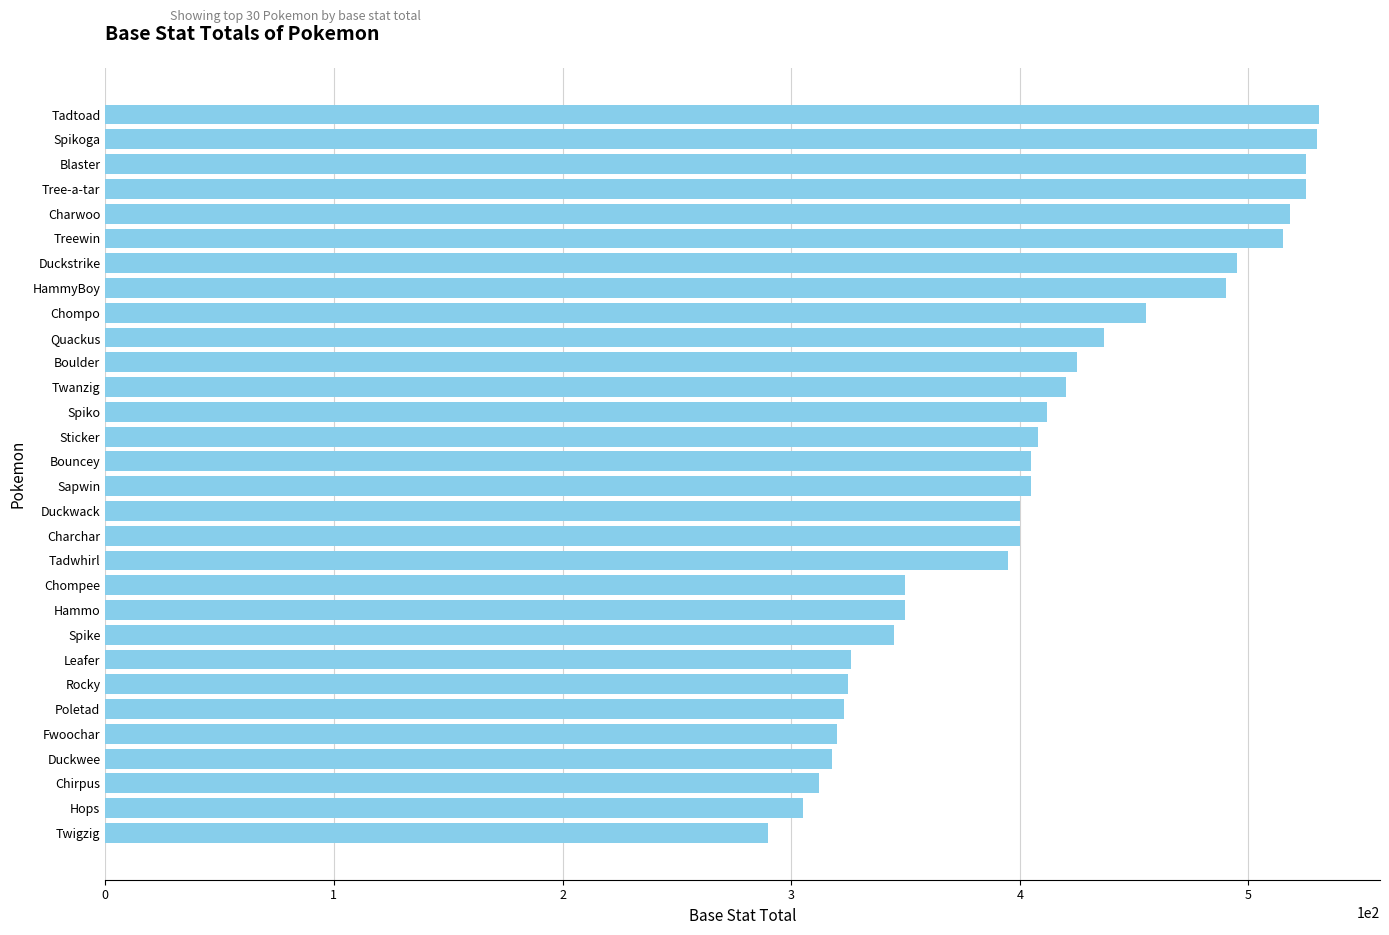

Approximately how many times larger is the value at Quackus compared to Fwoochar?

1.4